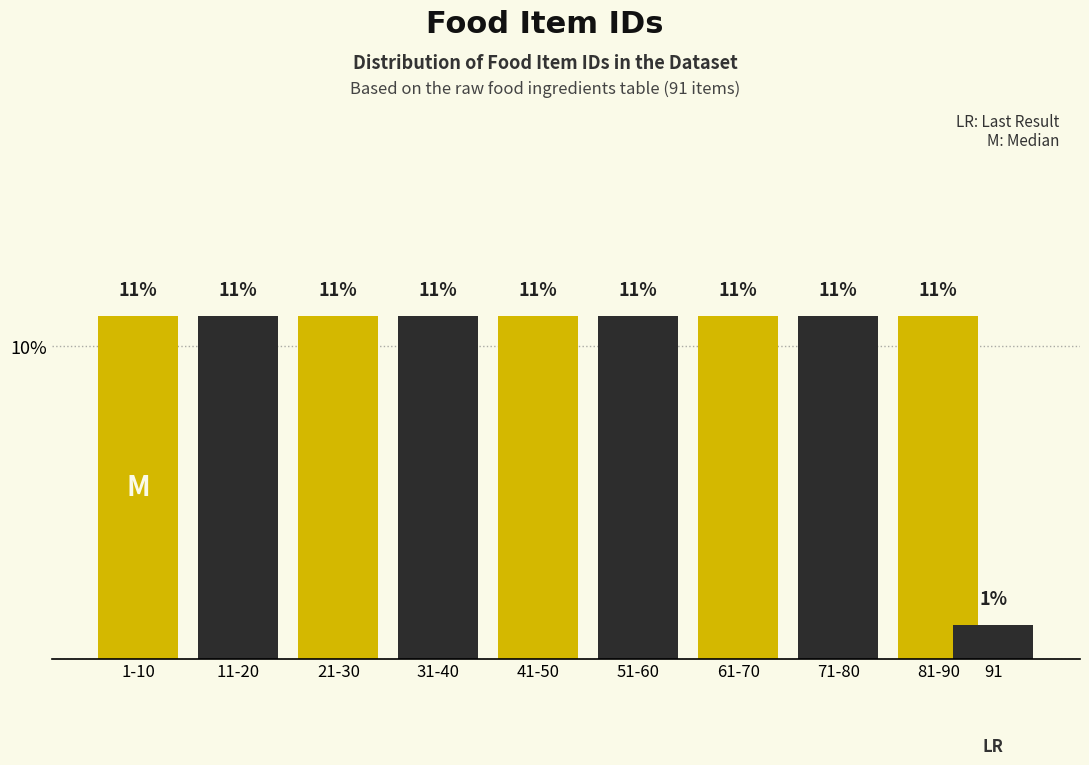

Where is the data nearest to the value 6?

91